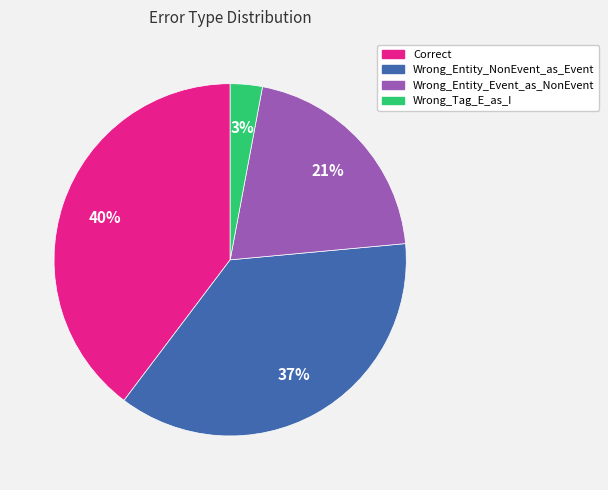

Is there a majority slice in this chart?

No